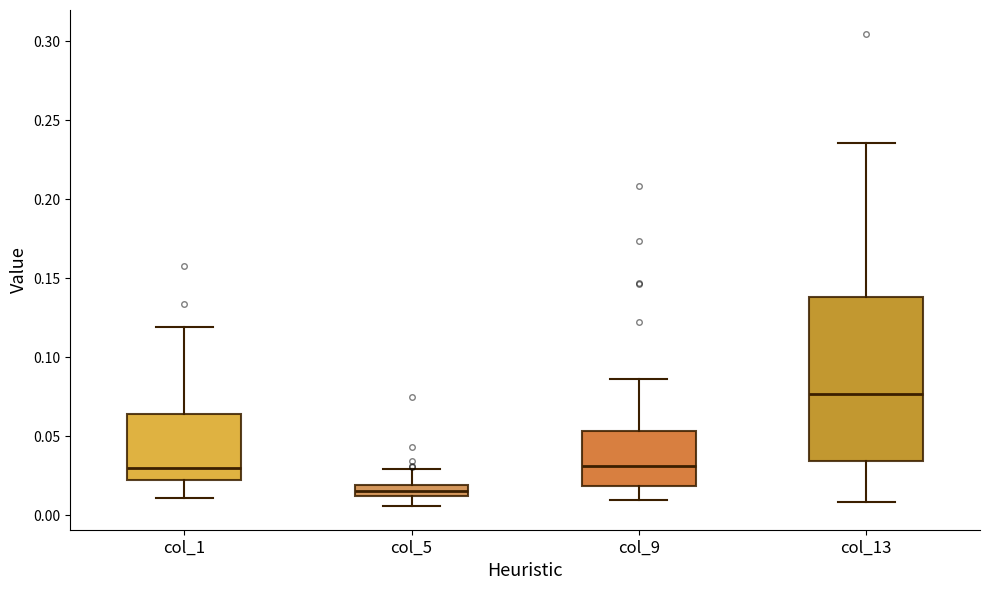

Comparing the boxes themselves (not the whiskers), which one is the tallest?

col_13